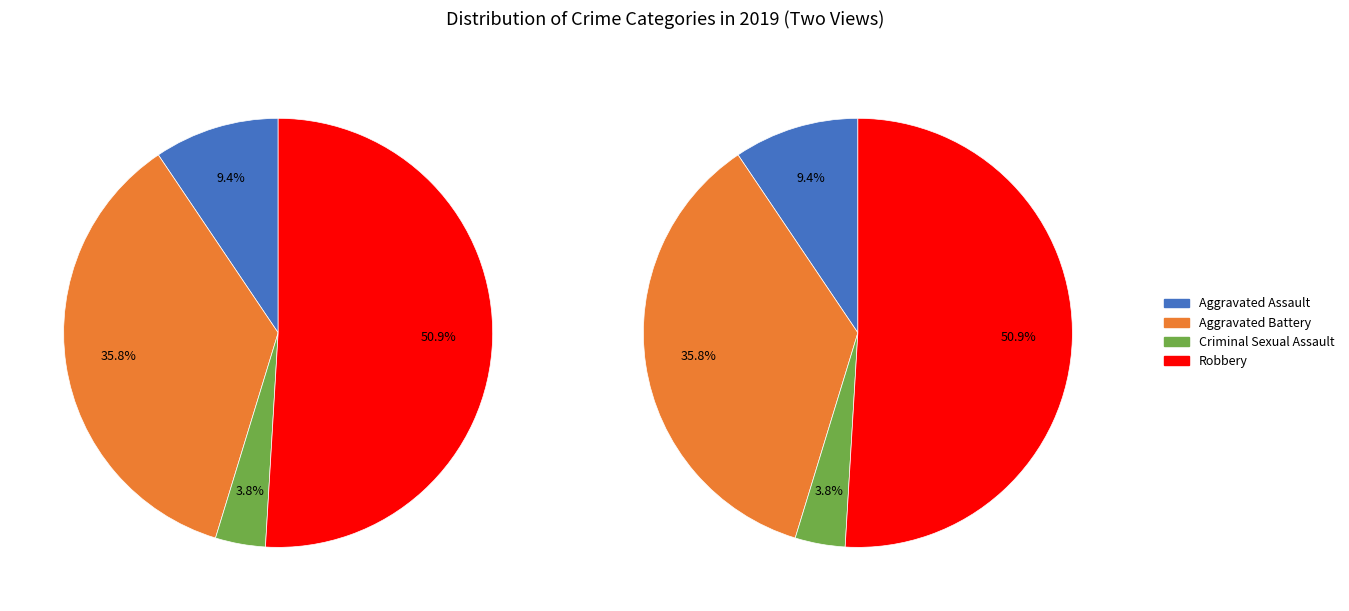

What is the largest slice in the pie chart?

Robbery